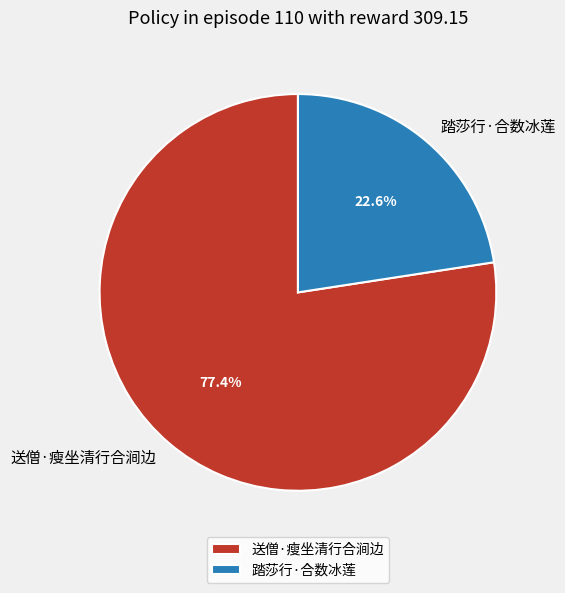

To the nearest percent, what is the difference between the 踏莎行·合数冰莲 and 送僧·瘦坐清行合涧边 slice percentages?

55%